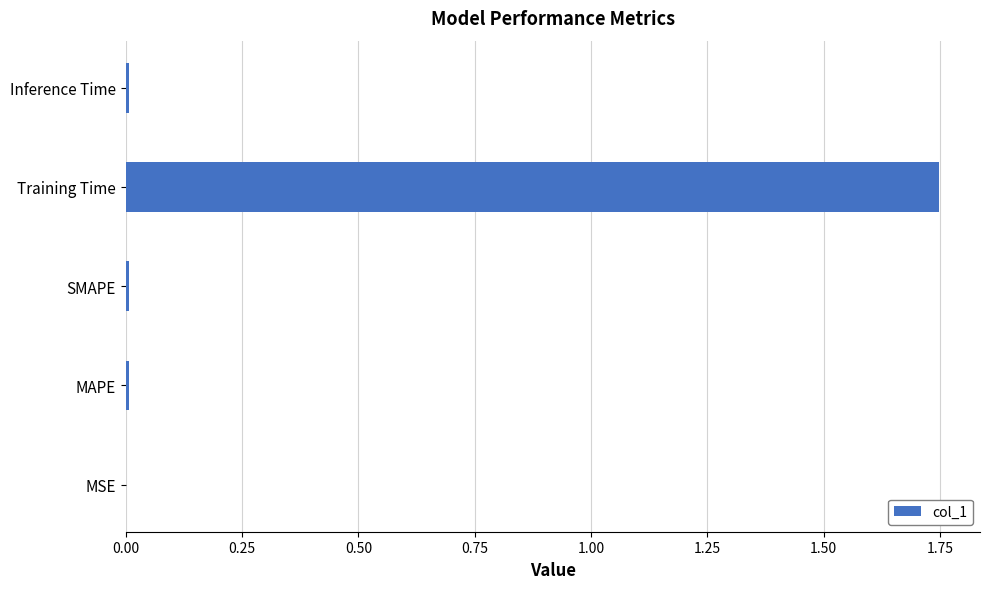

The value at Inference Time is 0.0. True or false?

True